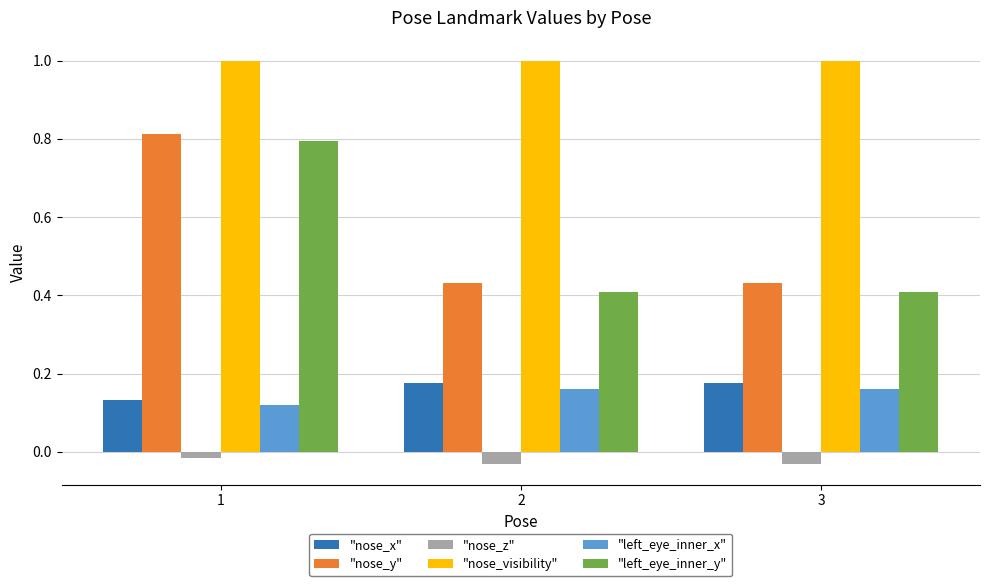

The "nose_visibility" series shows 1.0 at 2. True or false?

True